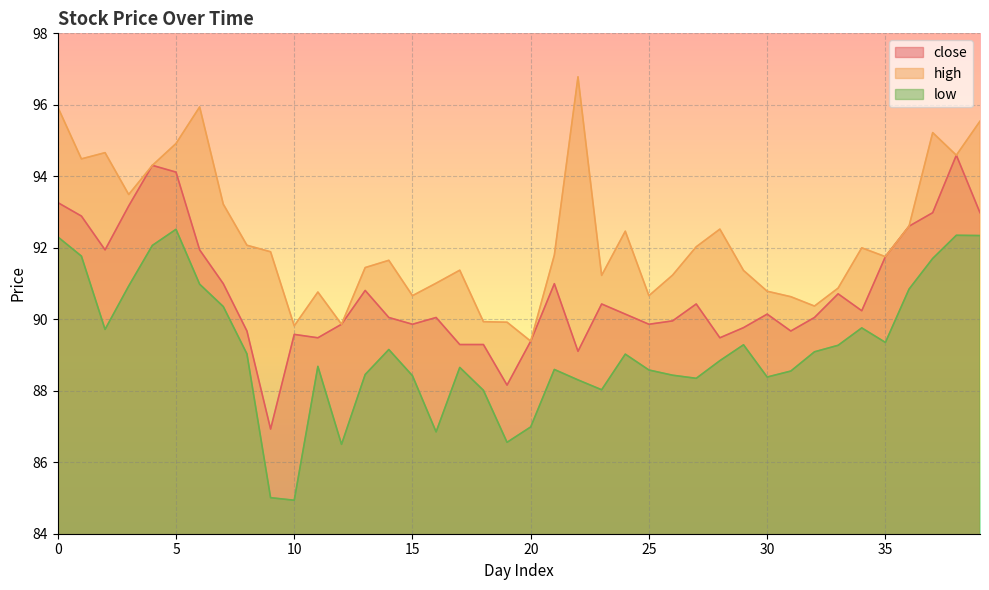

The value of close at 27 is 90.4. True or false?

True